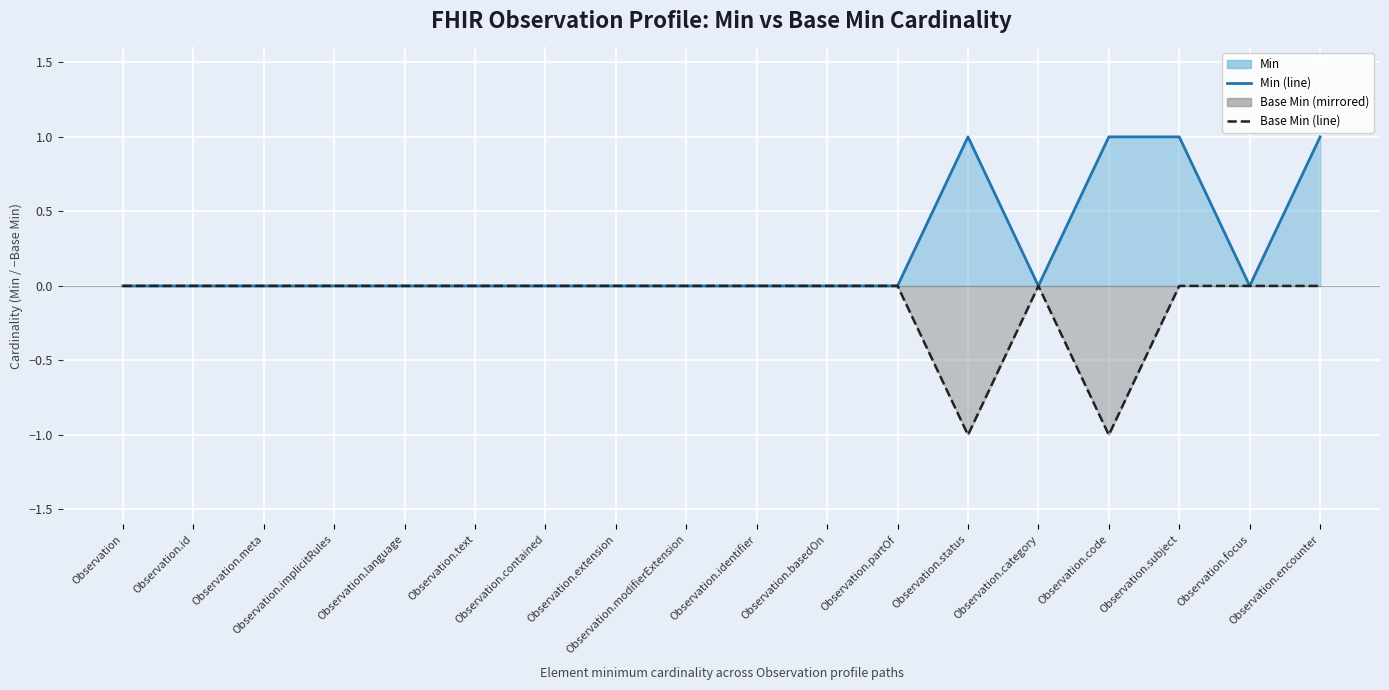

Which has a higher value, Observation.code or Observation?

Observation.code